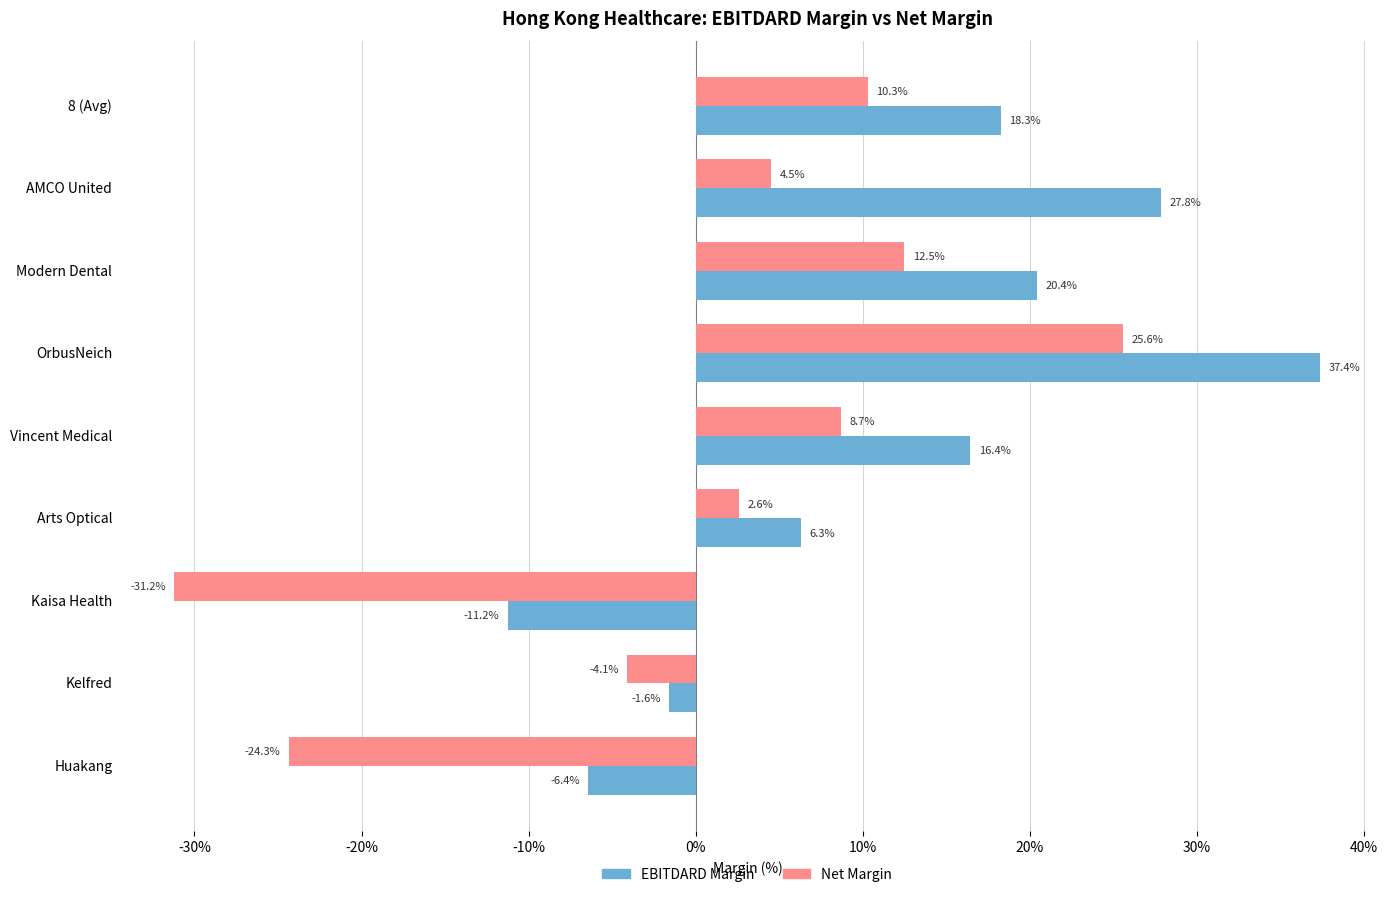

Reading left to right, what are all the values shown in this chart?

ebitdard_margin: 0.2	0.3	0.2	0.4	0.2	0.1	-0.1	-0.0	-0.1
net_margin: 0.1	0.0	0.1	0.3	0.1	0.0	-0.3	-0.0	-0.2